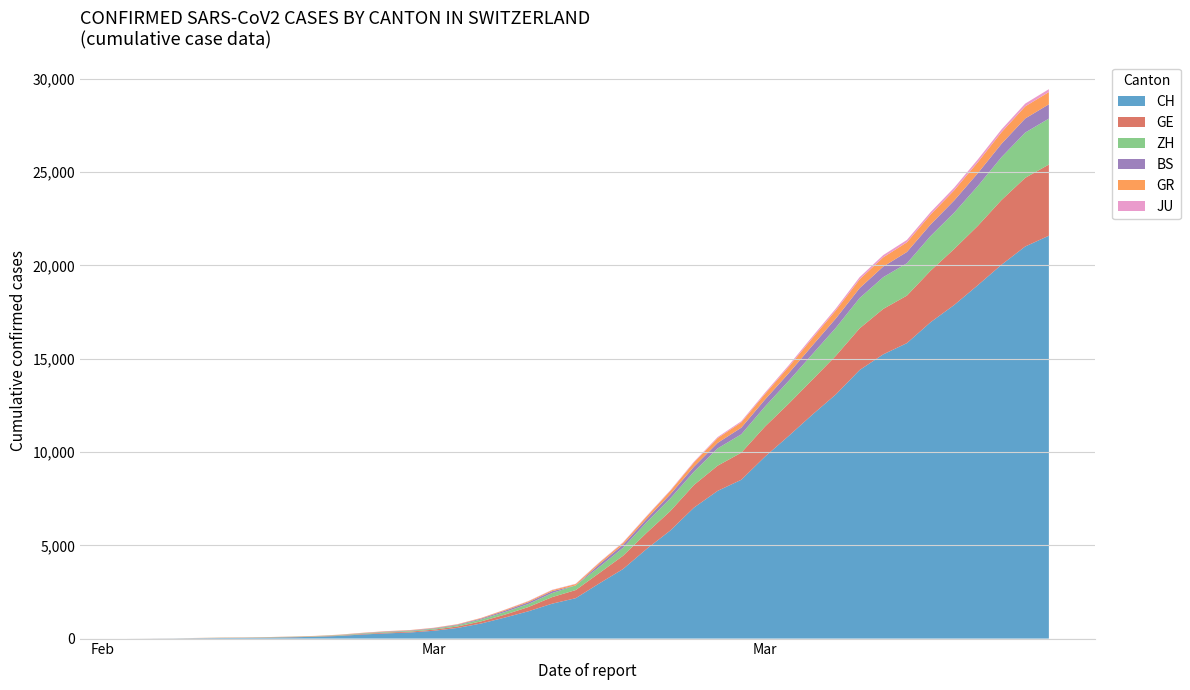

Reading left to right, transcribe all the data shown in this chart.

CH: 0	4	8	20	30	36	50	69	97	142	219	280	327	419	570	807	1125	1463	1870	2165	2959	3727	4807	5794	7022	7918	8512	9752	10858	12000	13091	14394	15235	15837	16957	17882	18946	20040	21017	21593
GE: 0	1	1	5	9	10	11	14	16	20	30	43	45	60	80	114	155	227	351	435	556	710	863	1041	1212	1350	1453	1611	1729	1870	2073	2231	2436	2547	2761	3003	3180	3469	3678	3816
ZH: 0	0	2	2	6	7	10	13	15	23	29	34	40	49	62	101	140	163	218	250	326	429	568	679	711	925	984	1073	1221	1368	1500	1627	1701	1733	1859	1947	2136	2300	2428	2461
BS: 0	0	1	1	1	1	1	3	3	8	15	21	24	28	33	49	73	92	100	0	143	164	181	220	270	297	356	374	410	462	501	530	569	605	617	653	687	714	754	767
GR: 0	2	2	6	6	6	9	9	12	14	16	17	18	18	22	31	43	53	56	71	84	101	128	182	226	258	284	300	343	393	433	474	495	519	535	547	592	622	649	657
JU: 0	0	1	1	1	1	1	2	2	4	4	5	5	7	7	7	12	17	18	19	25	29	32	36	44	54	61	69	82	92	100	114	119	127	128	140	145	149	149	154